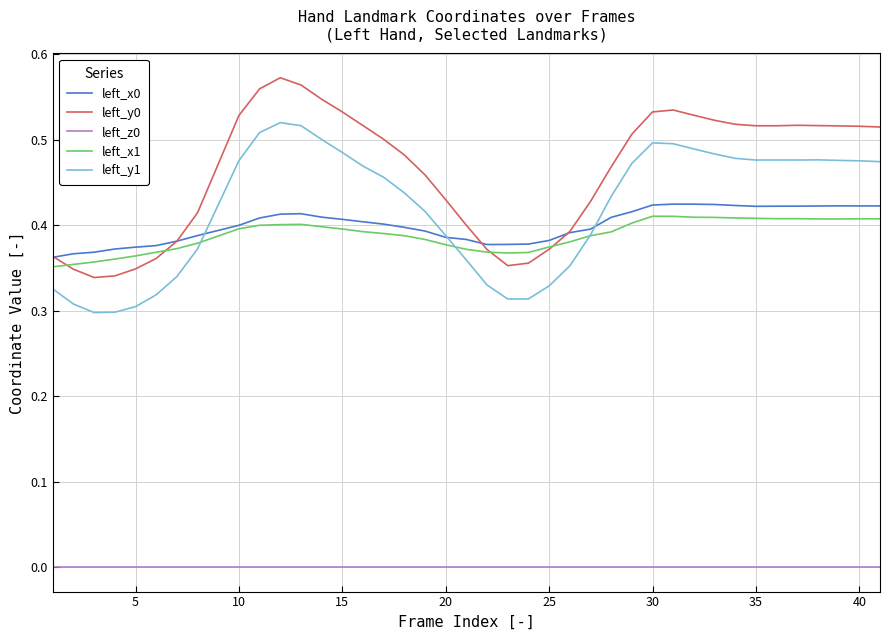

How many left_x0 values are between 0 and 1?

40